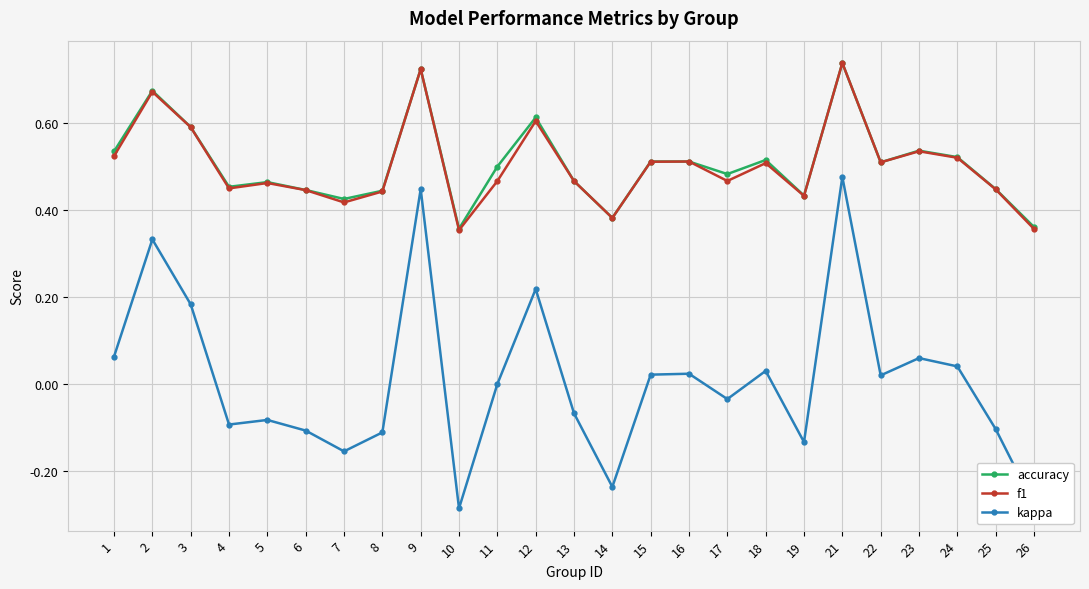

In f1, how many points are lower than both neighbors (excluding endpoints)?

7